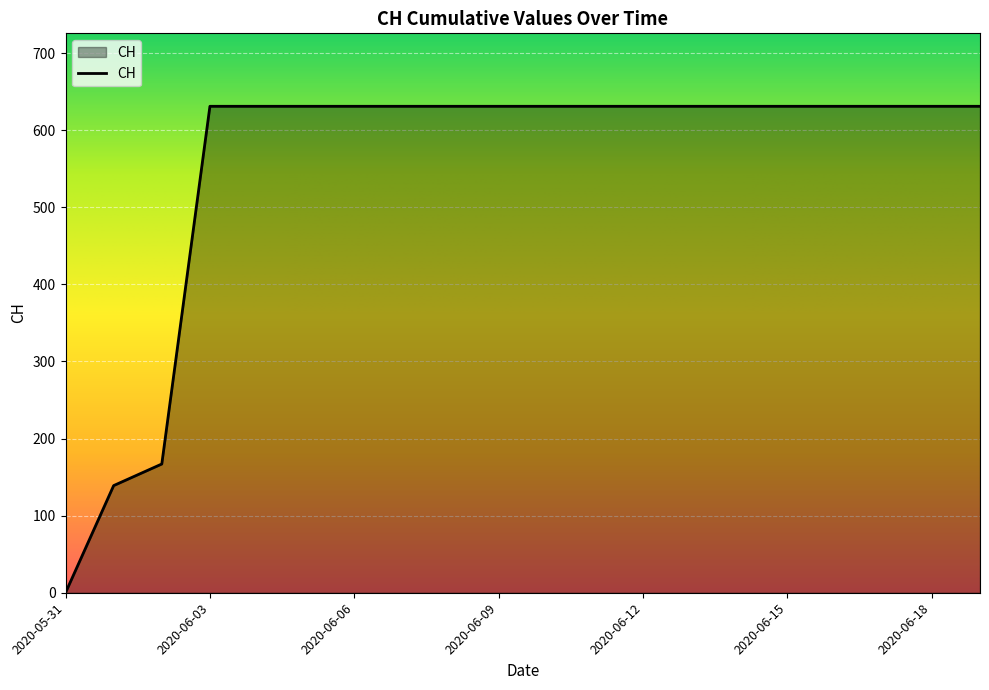

What is the difference between the maximum and minimum values?

631